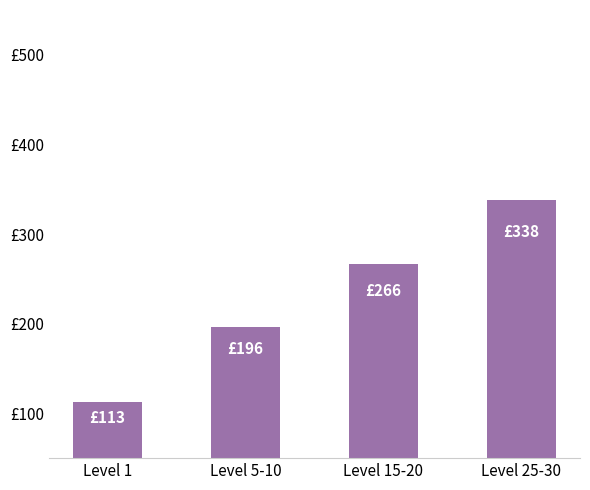

What is the difference between the maximum and minimum values?

224.7